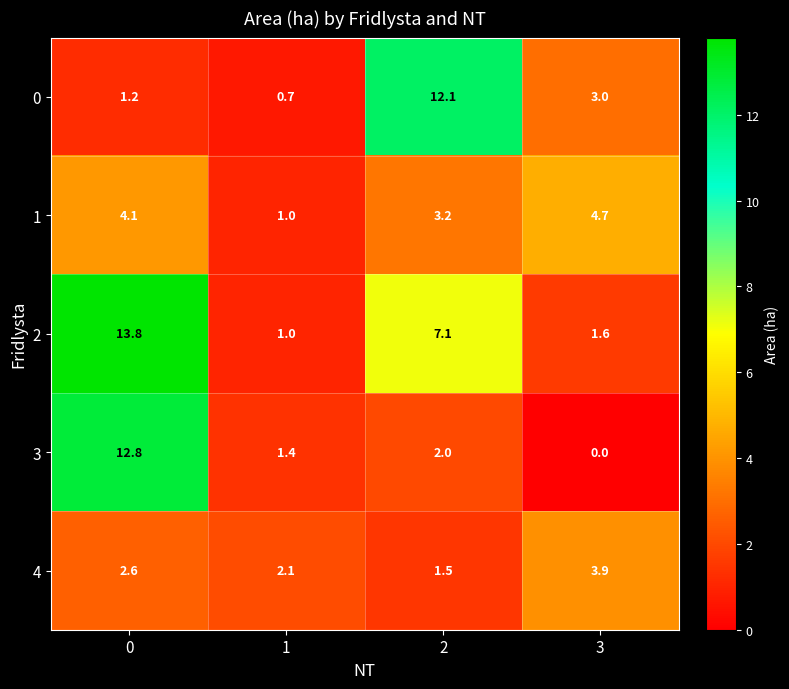

What is the difference between the 0 values at 3 and 1?

2.3